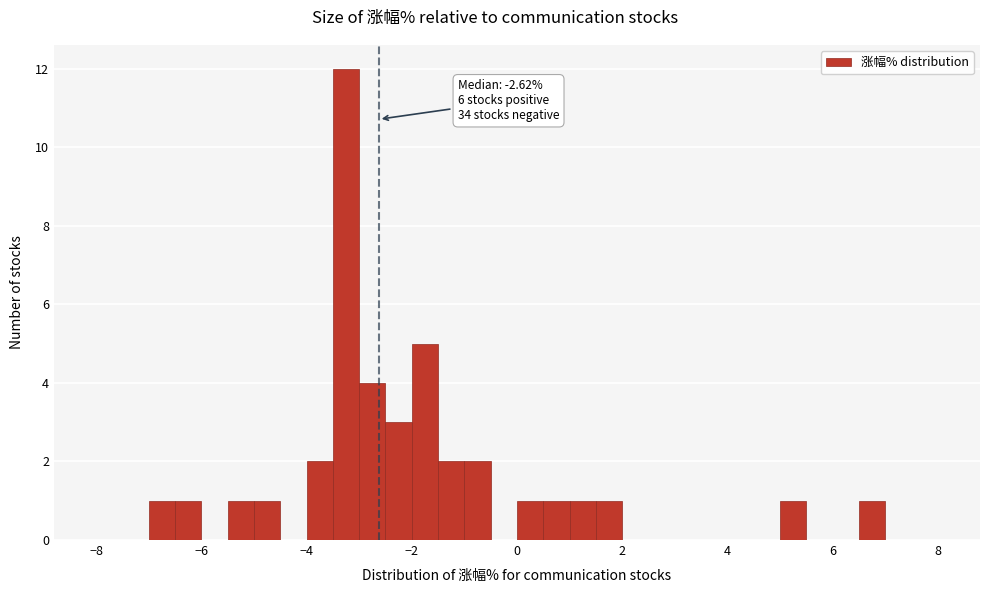

Around what value on the x-axis is the tallest bar? Give the approximate position of its centre, as read against the axis.

-3.2